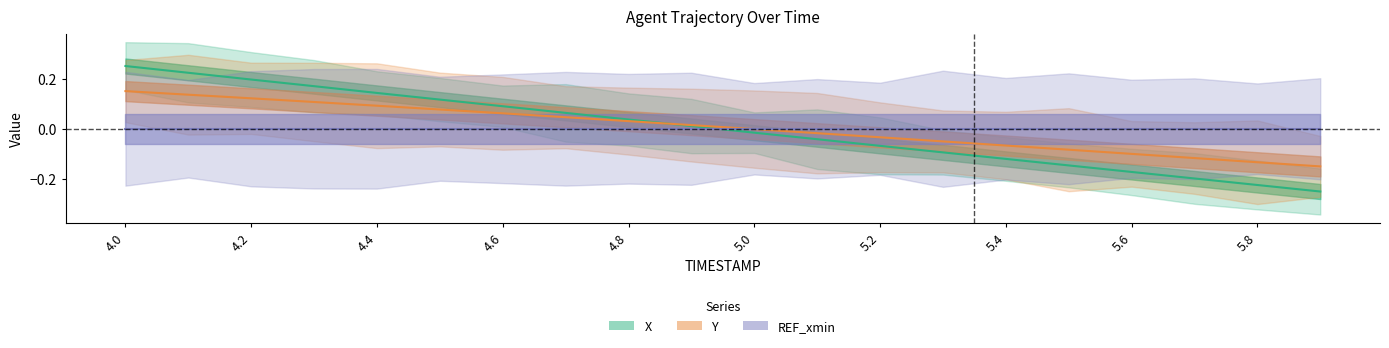

How many negative values does the X series have?

10